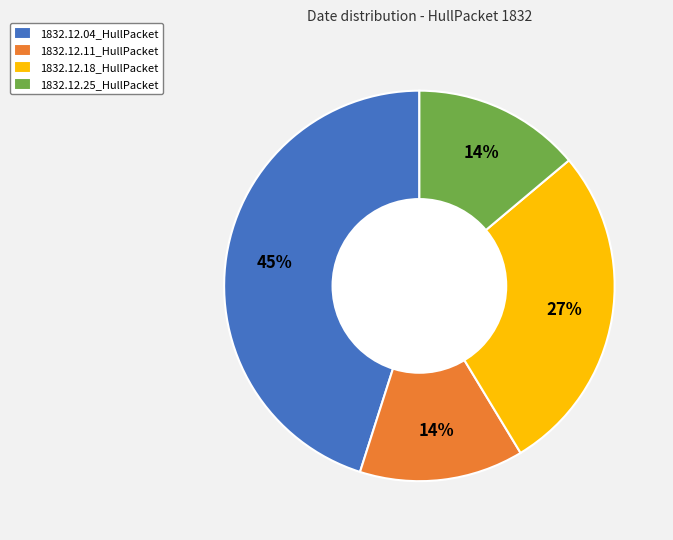

To the nearest percent, what is the difference between the 1832.12.11_HullPacket and 1832.12.04_HullPacket slice percentages?

31%